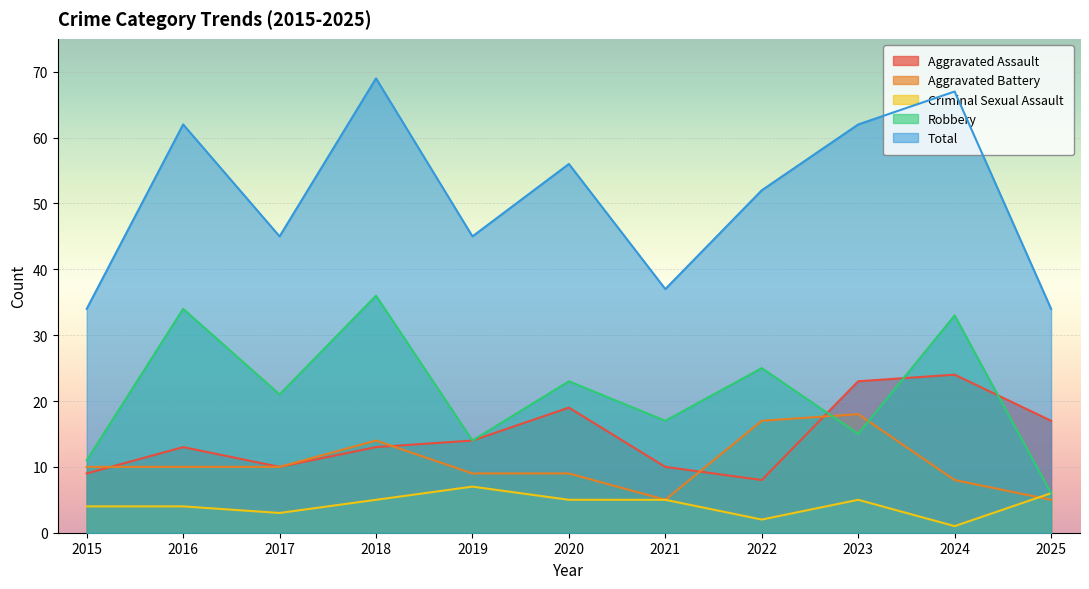

How many lines are shown in the chart?

5